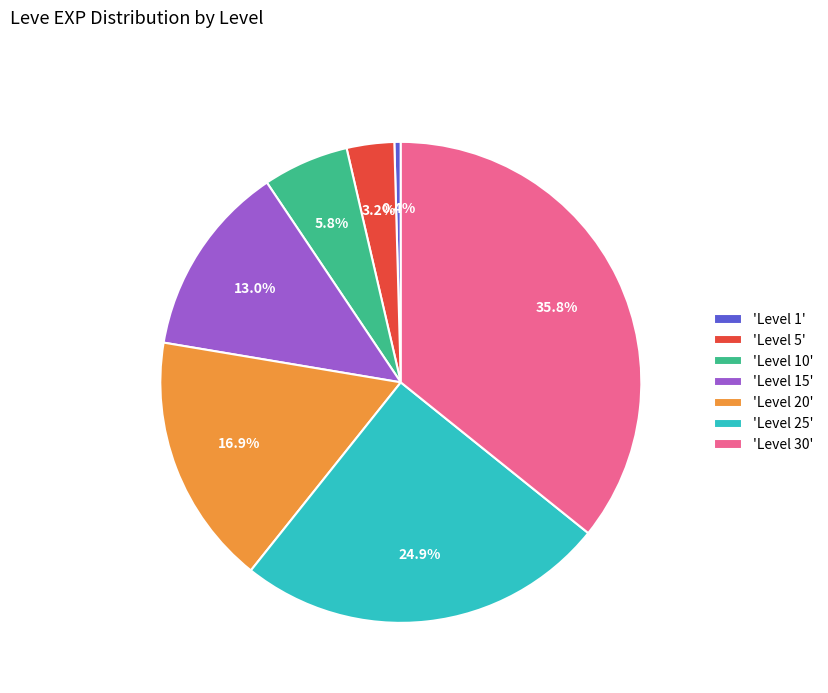

Count the number of slices in the pie.

7